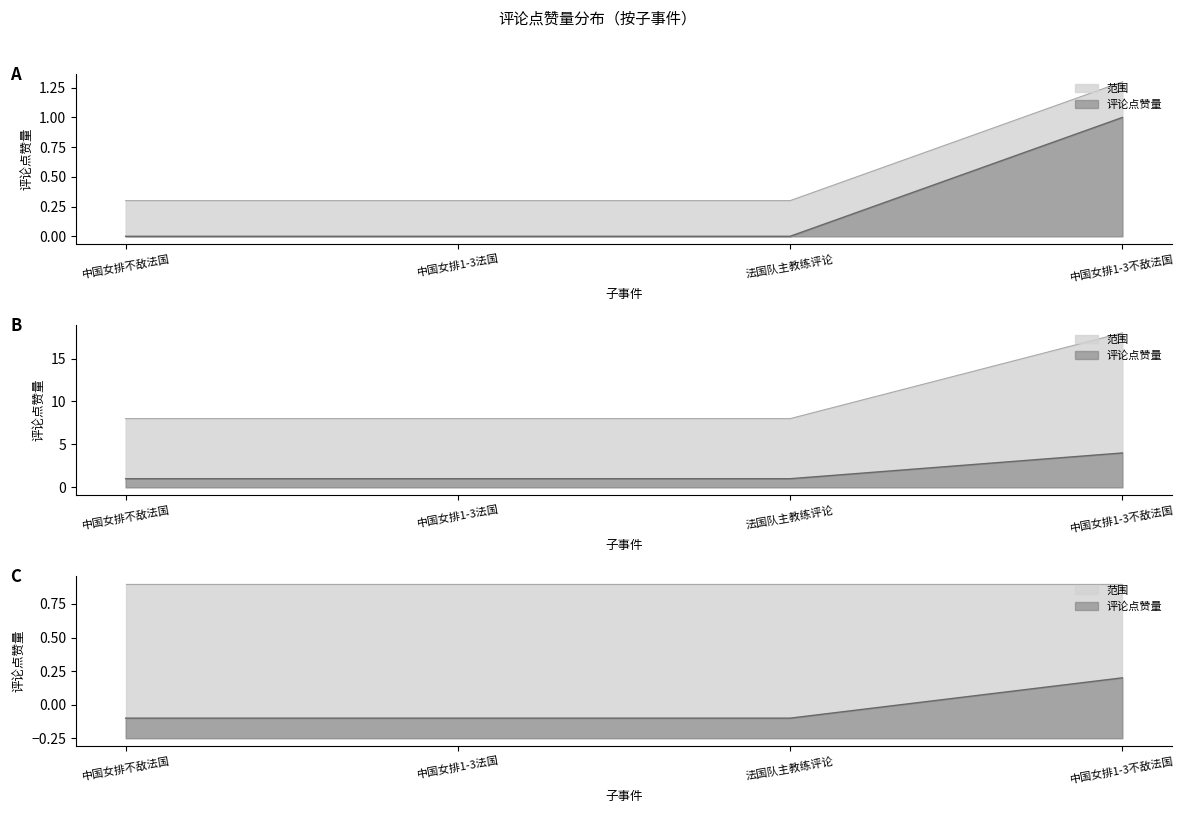

The 累计点赞量 series shows 1 at 中国女排1-3法国. True or false?

False